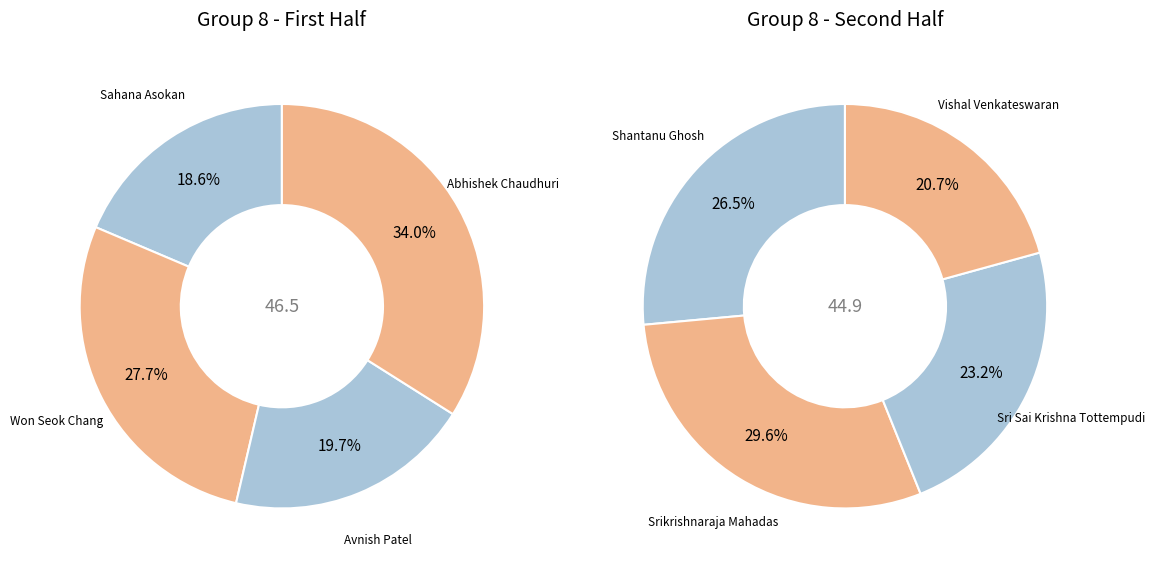

Is it true that Sahana Asokan is 19% of the pie?

False